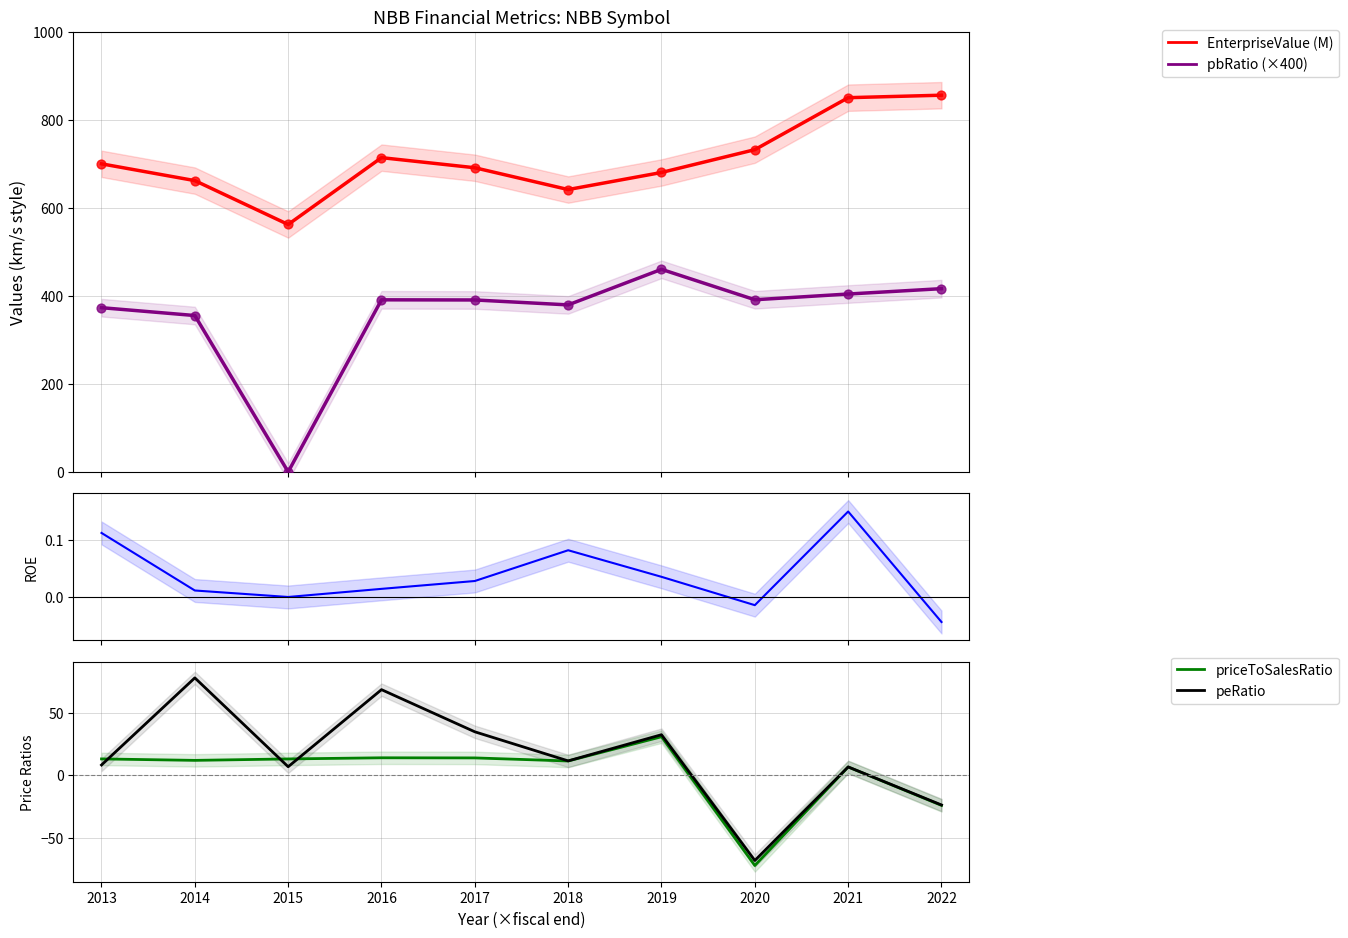

At which category is the sum across all series the highest?

2021